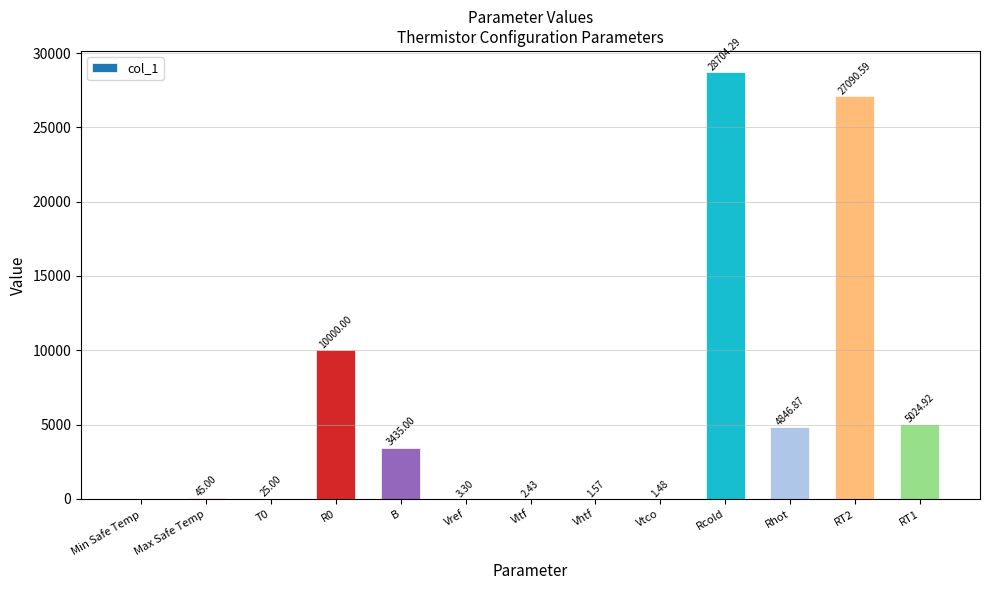

At which category does the chart reach its peak across all series?

Rcold